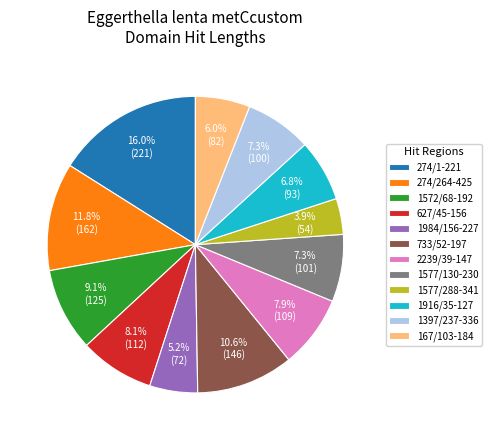

Does 733/52-197 represent more than half of the total?

No